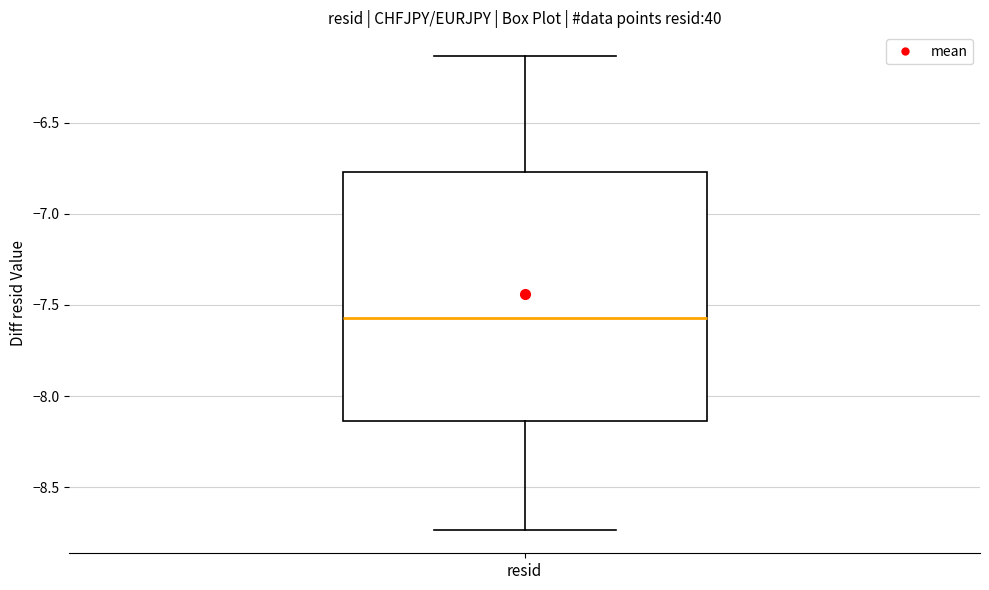

Transcribe this box plot: give where the median line is, the range the box spans, and where the two whiskers end, as read against the y-axis. The values are not printed on the chart, so give them approximately, as read against the axis.

median -7.55, box -8.15 to -6.75, whiskers -8.75 to -6.15